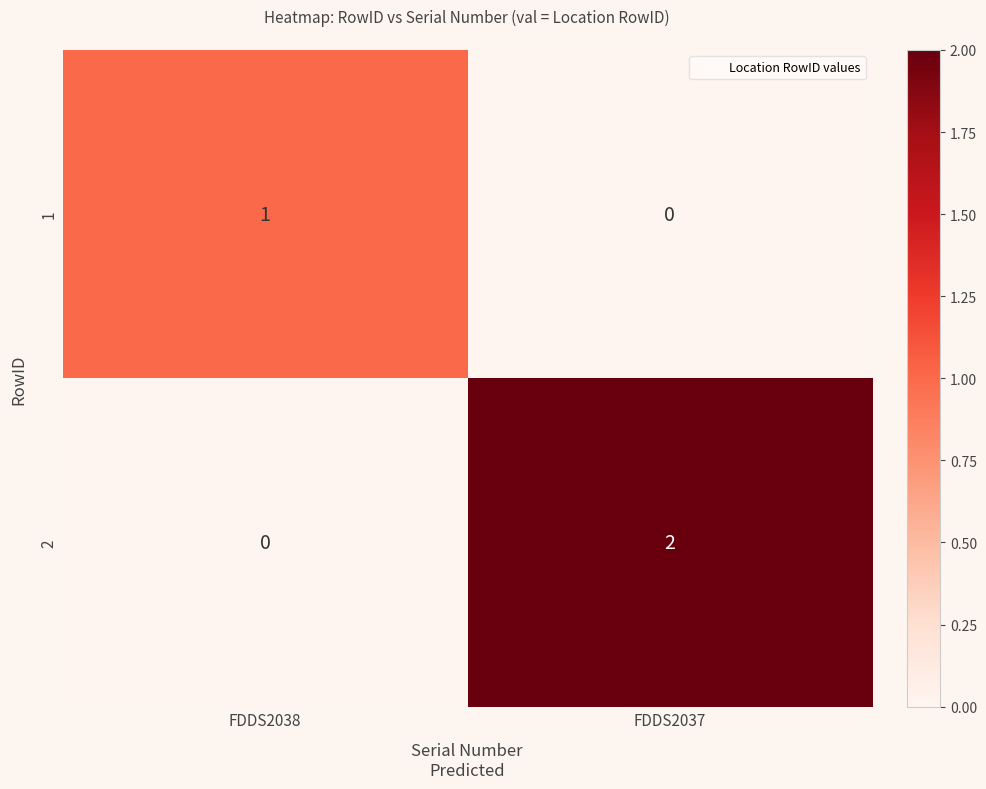

Is it true that 1 equals 1 at FDDS2038?

True